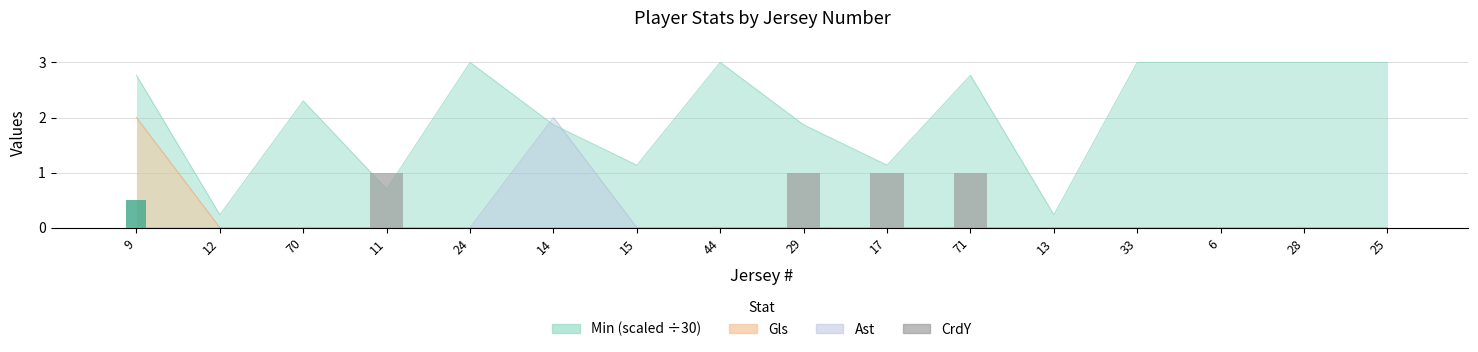

What is the sum of the Gls (bar) values at 12 and 9?

0.5